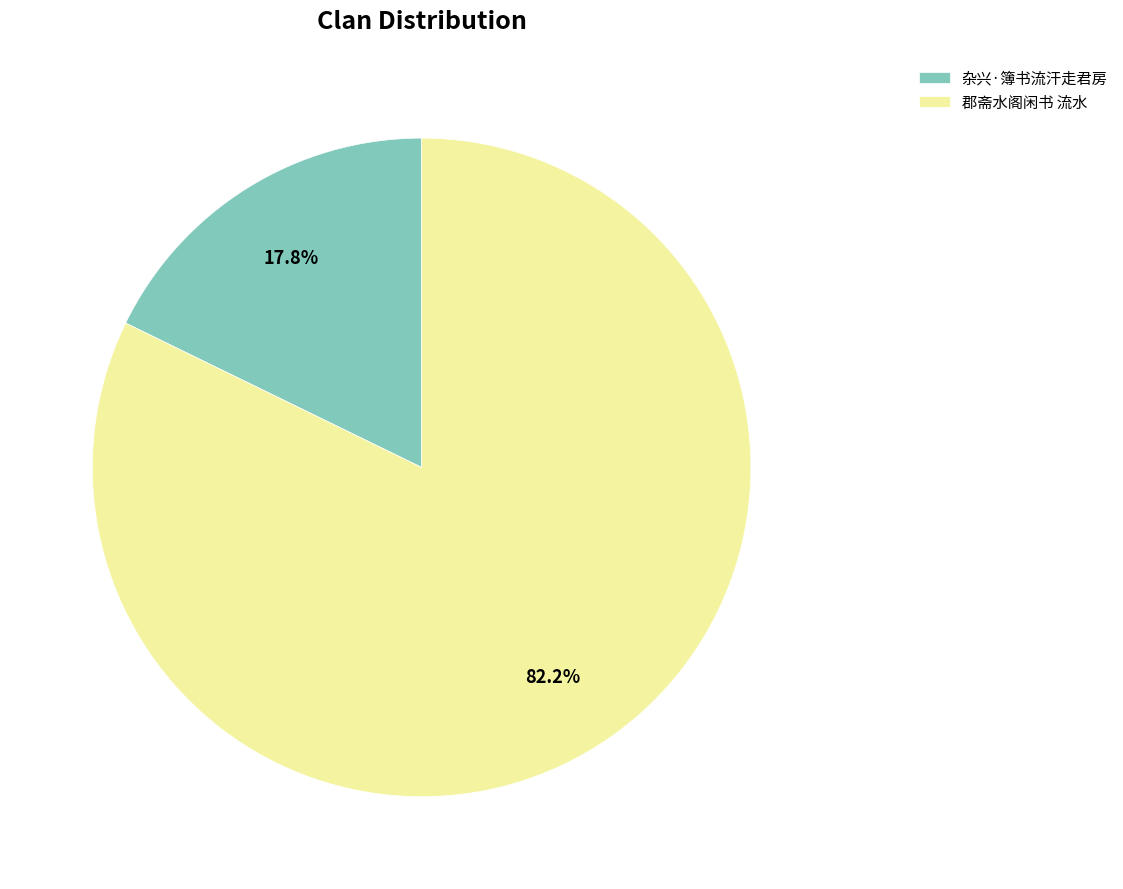

Between 郡斋水阁闲书 流水 and 杂兴·簿书流汗走君房, which is larger?

郡斋水阁闲书 流水